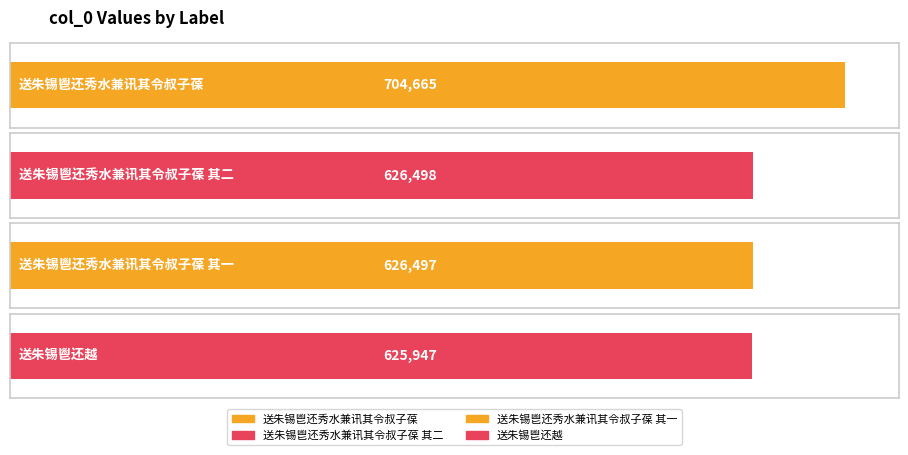

Reading right to left, extract all data points from this chart.

送朱锡鬯还越=625947	送朱锡鬯还秀水兼讯其令叔子葆 其一=626497	送朱锡鬯还秀水兼讯其令叔子葆 其二=626498	送朱锡鬯还秀水兼讯其令叔子葆=704665